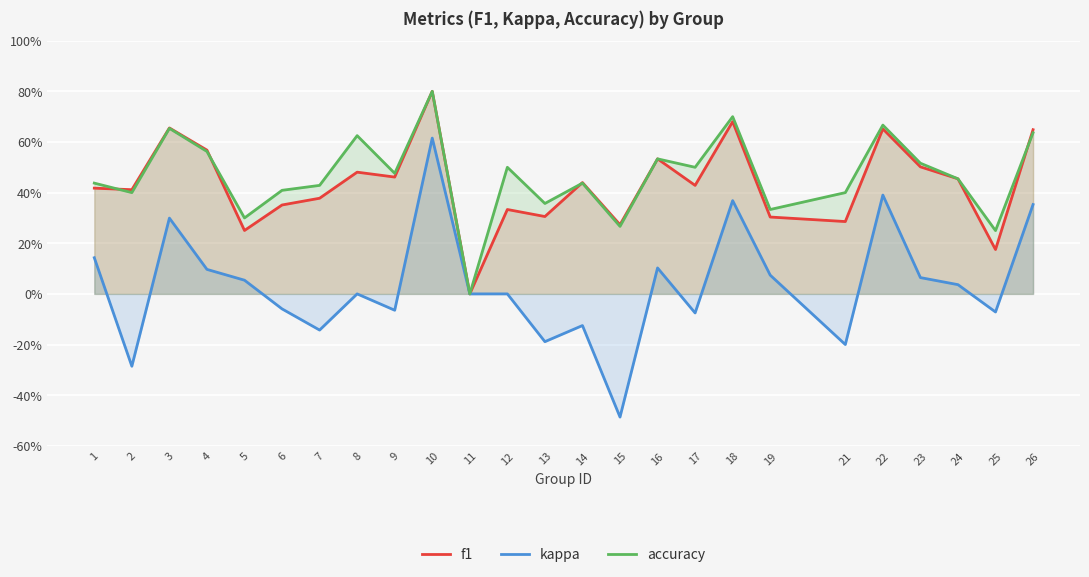

Between 15 and 13, which is larger?

13